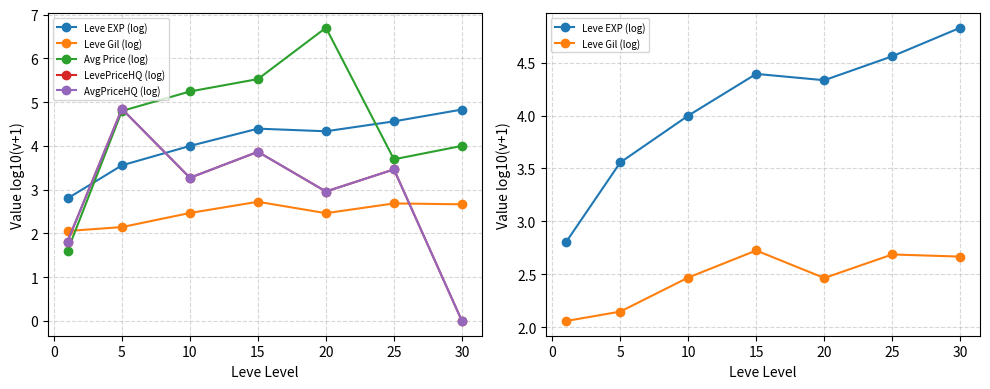

Rank the series at 15 from highest to lowest value.

Avg Price (log), Leve EXP (log), LevePriceHQ (log), AvgPriceHQ (log), Leve Gil (log)